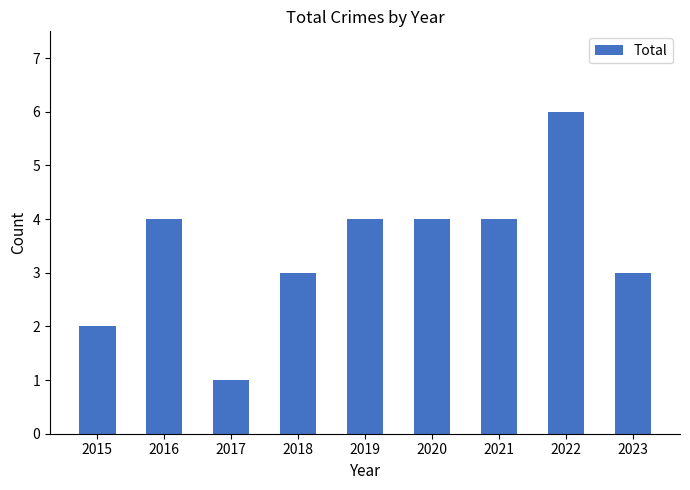

What is the value of the 7th bar from the left?

4